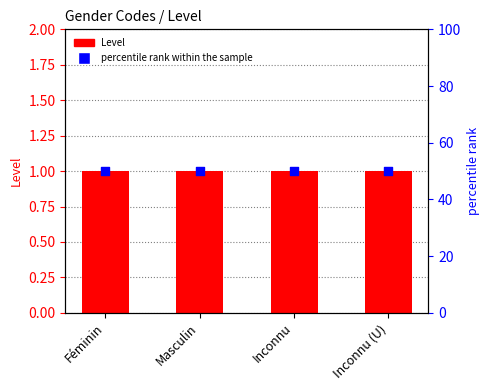

Which series reaches the maximum Y coordinate?

percentile rank within the sample